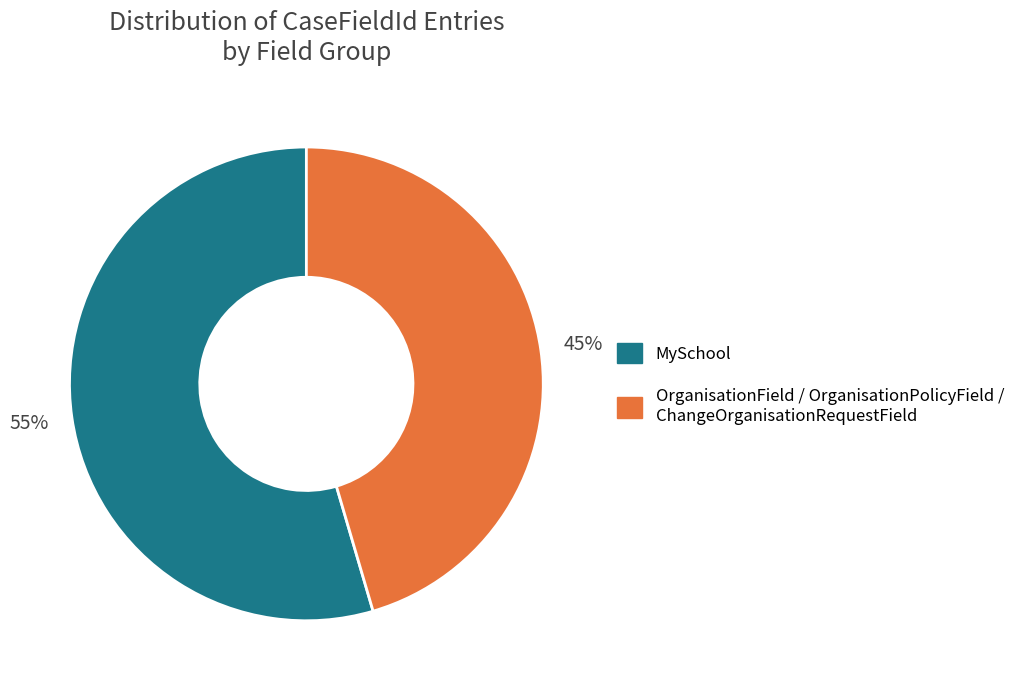

Is there any slice that represents more than half of the pie?

Yes